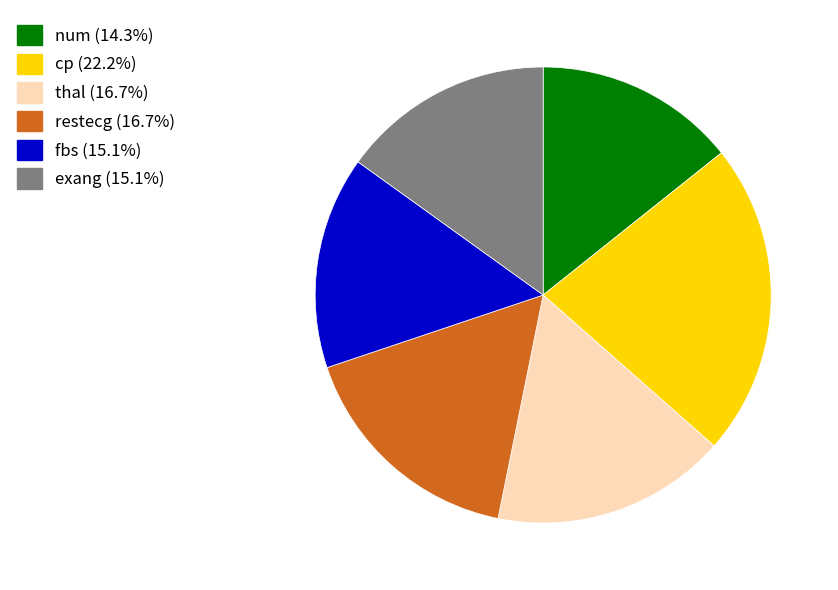

What is the ratio of the value at fbs (15.1%) to the value at thal (16.7%)?

0.9